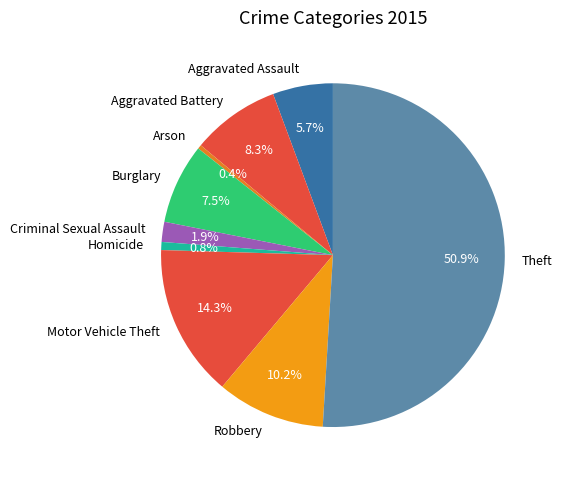

How much of the chart is everything except Homicide?

99.2%